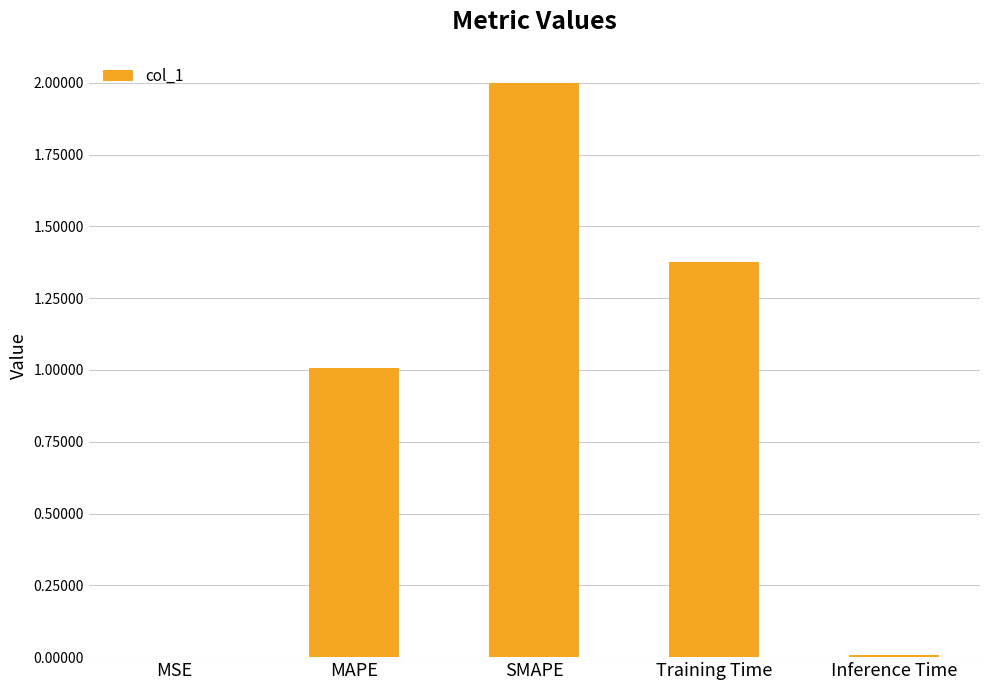

What is the difference between the values at MAPE and MSE?

1.0